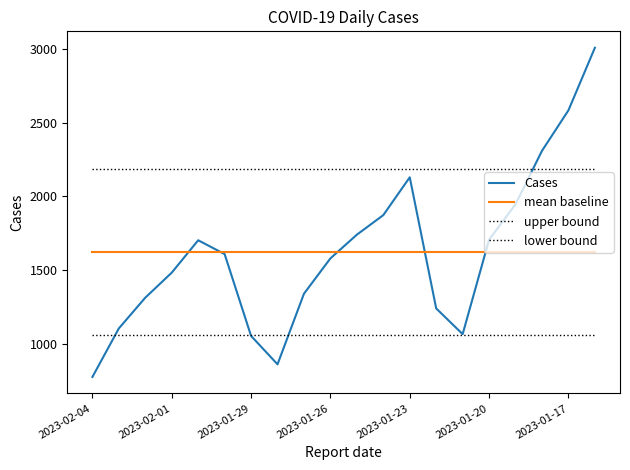

Where do Cases and upper bound first cross each other?

16 and 17